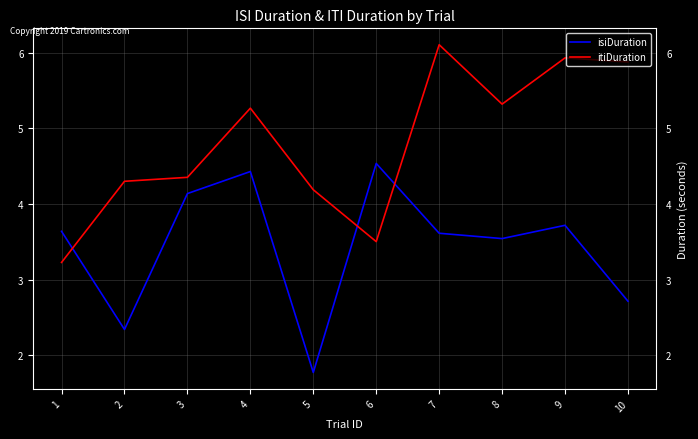

What are all the series names shown in the legend?

isiDuration, itiDuration